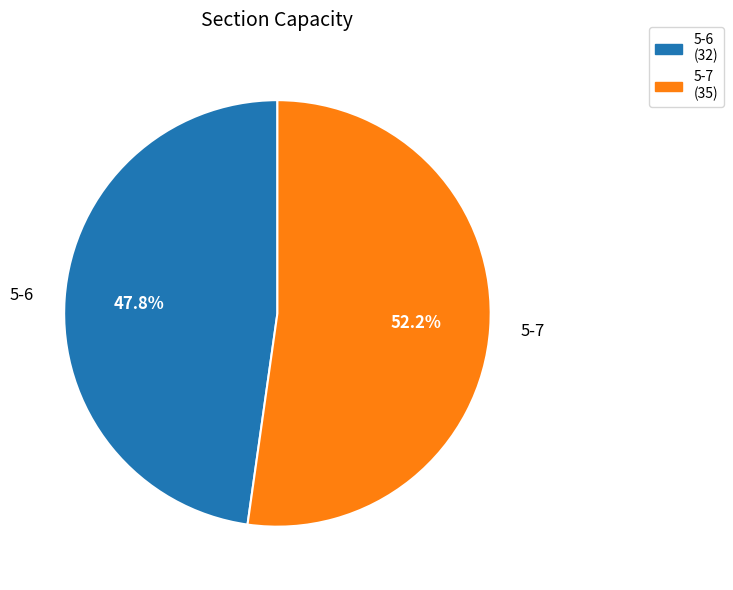

Is there any slice that represents more than half of the pie?

Yes